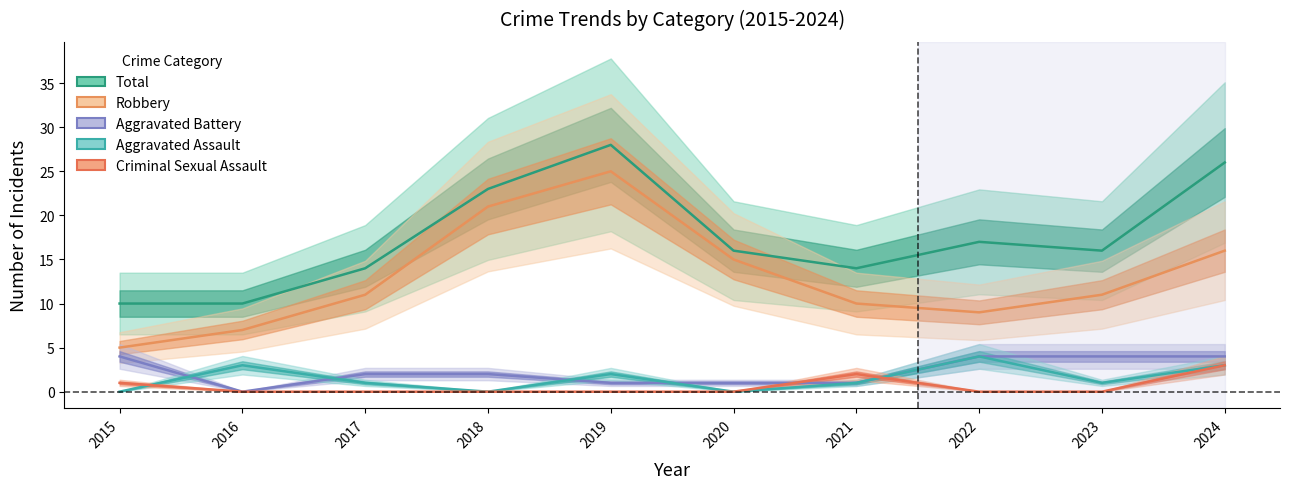

List the series in order of their peak value, lowest first.

Criminal Sexual Assault, Aggravated Battery, Aggravated Assault, Robbery, Total